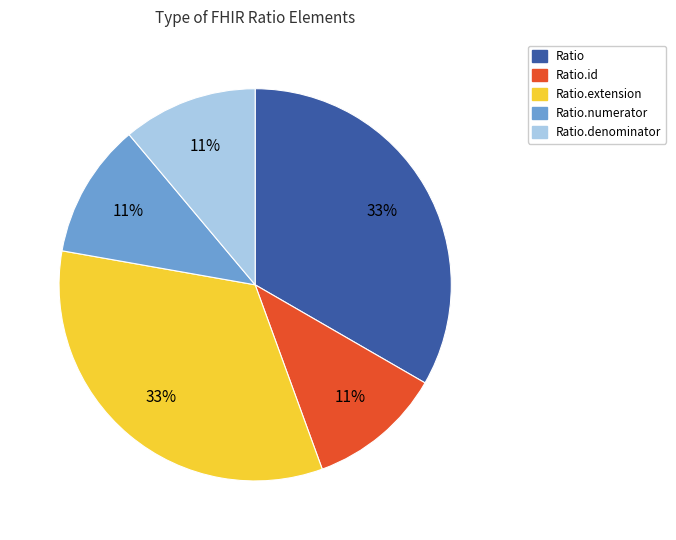

Count the number of slices in the pie.

5